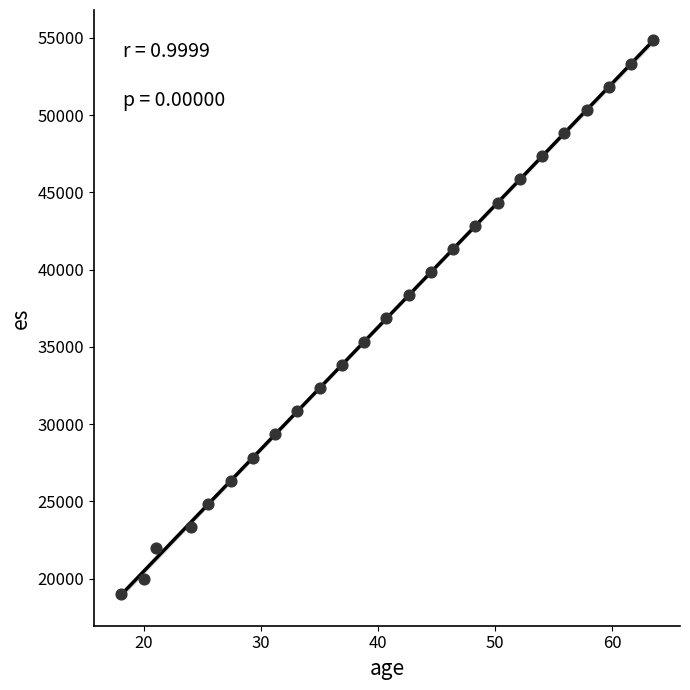

What is the range of X values (max minus min)?

45.5